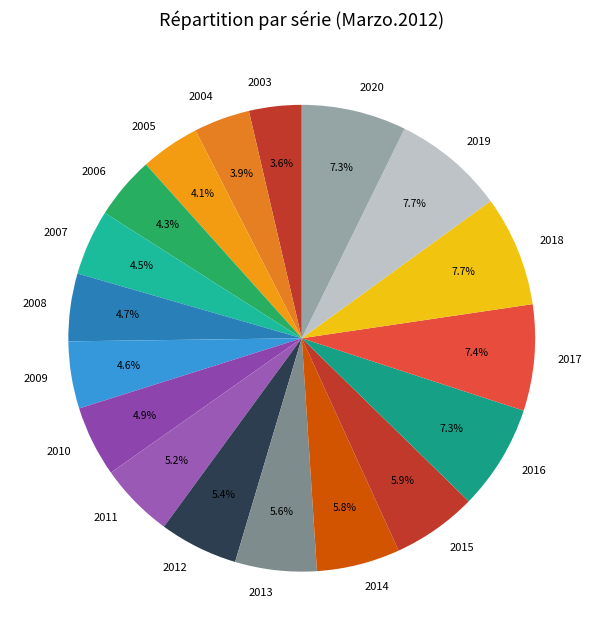

How many segments does this pie chart have?

18